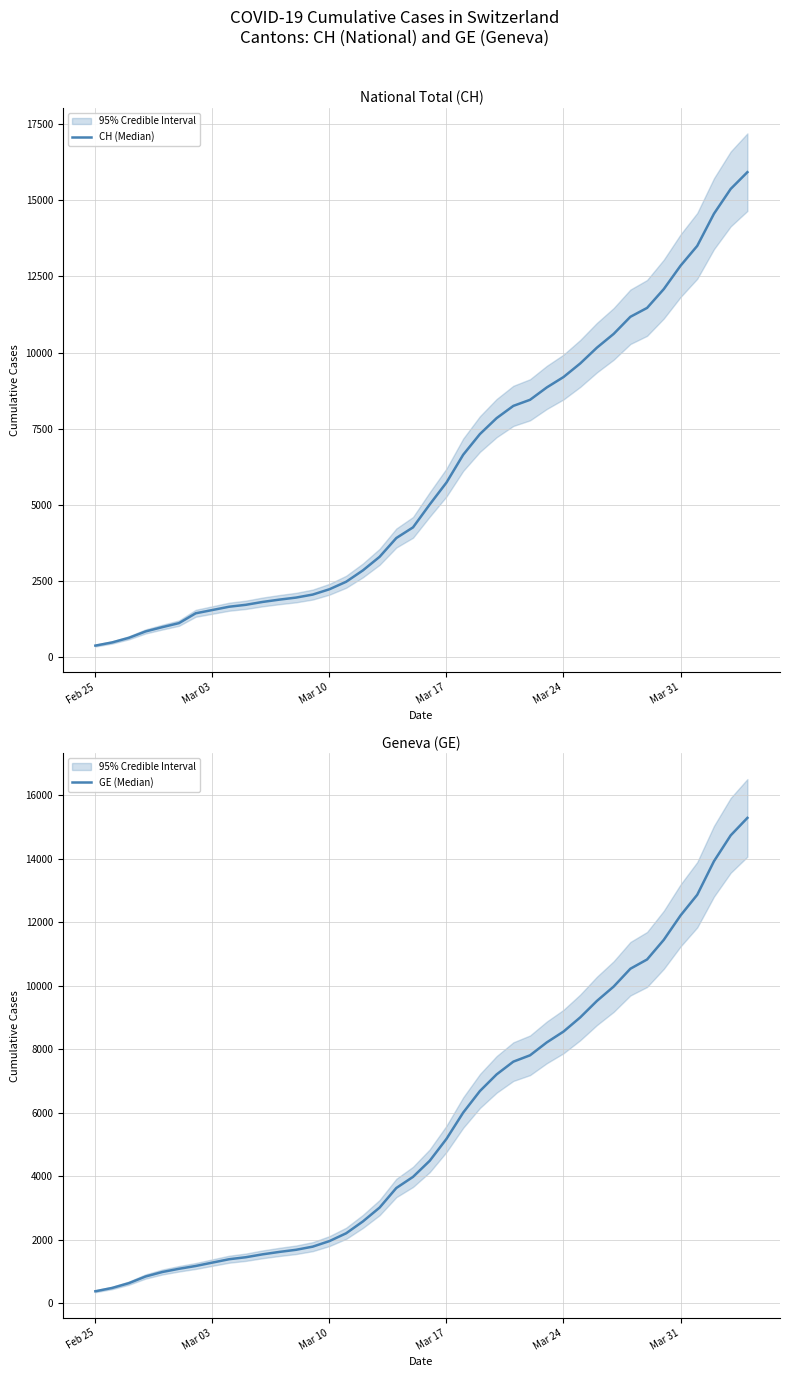

What is the value of the CH (Median) point at the 7th from the left?

1436